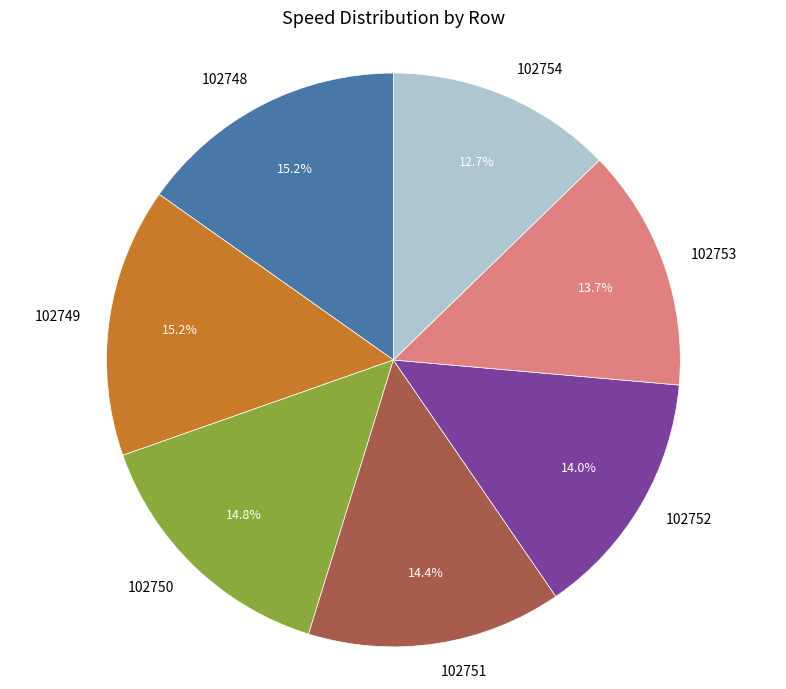

To the nearest percent, what is the combined percentage of 102748 and 102751?

30%